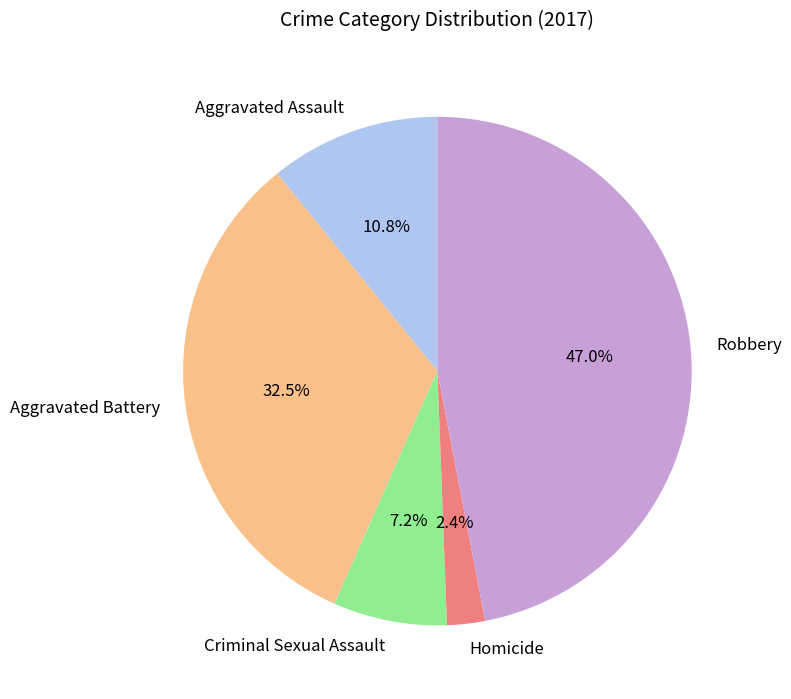

Do Robbery and Criminal Sexual Assault together represent more than half of the pie?

Yes